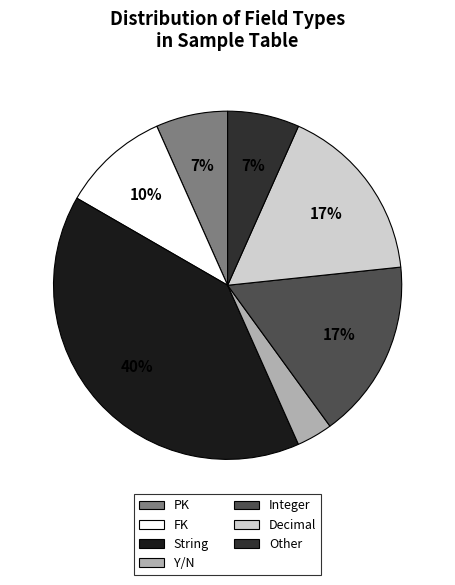

To the nearest percent, what is the difference between the largest and smallest slice percentages?

37%